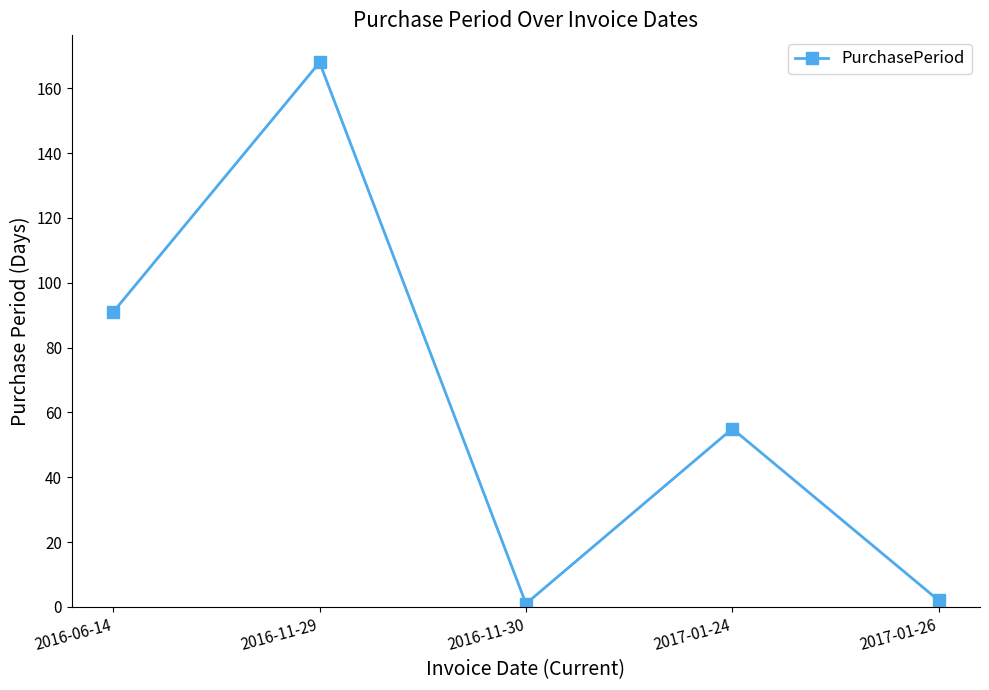

True or false: the data has more than 2 interior local peaks.

False